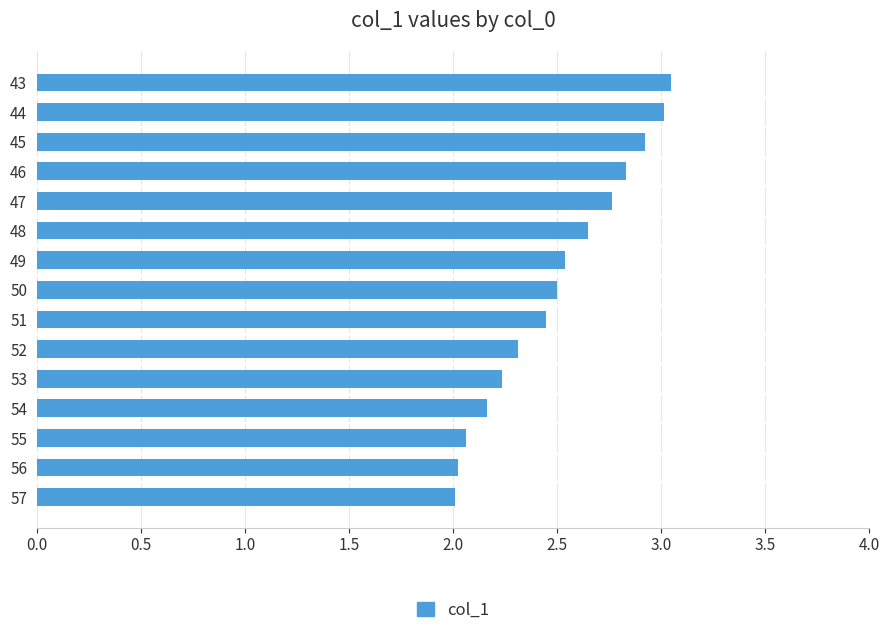

What is the value of the 4th bar from the top?

2.8